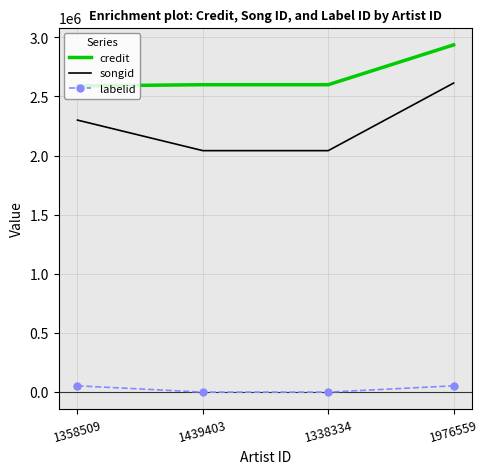

What value does the credit series have at 1439403, to the nearest 100?

2598900